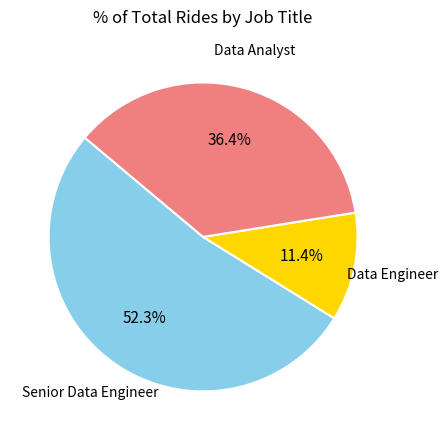

Do Senior Data Engineer and Data Engineer together represent more than half of the pie?

Yes